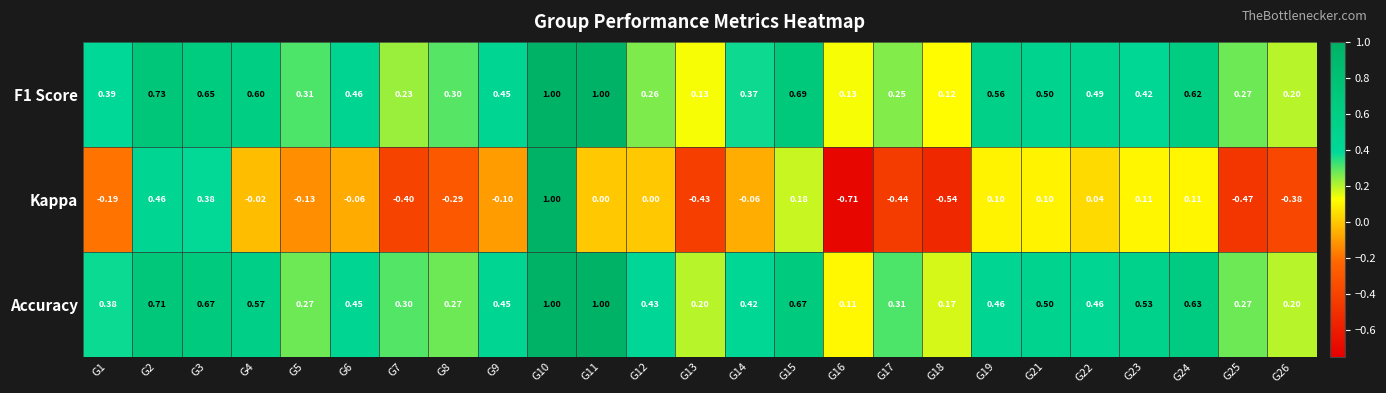

Is the value of Accuracy at G22 greater than the value of Kappa at G3?

Yes